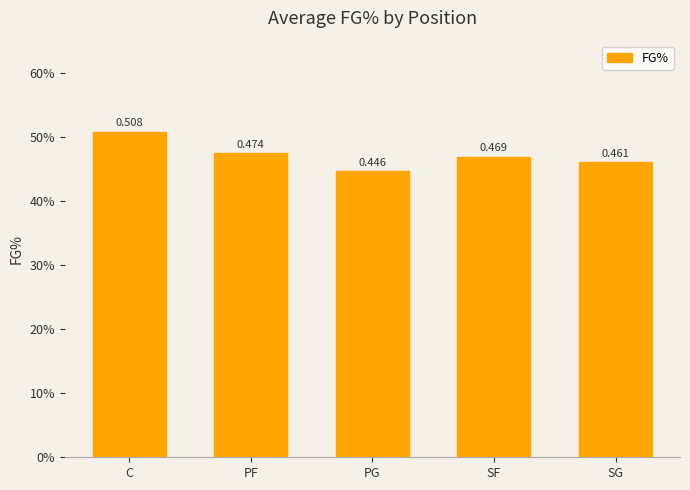

Is it true that the value at PG is 0.4?

True